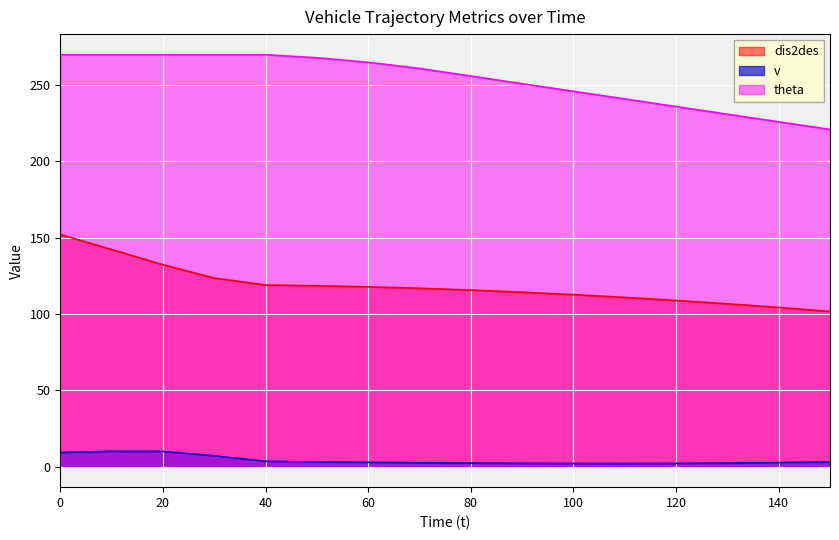

Rank the series by their maximum value, from highest to lowest.

theta, dis2des, v